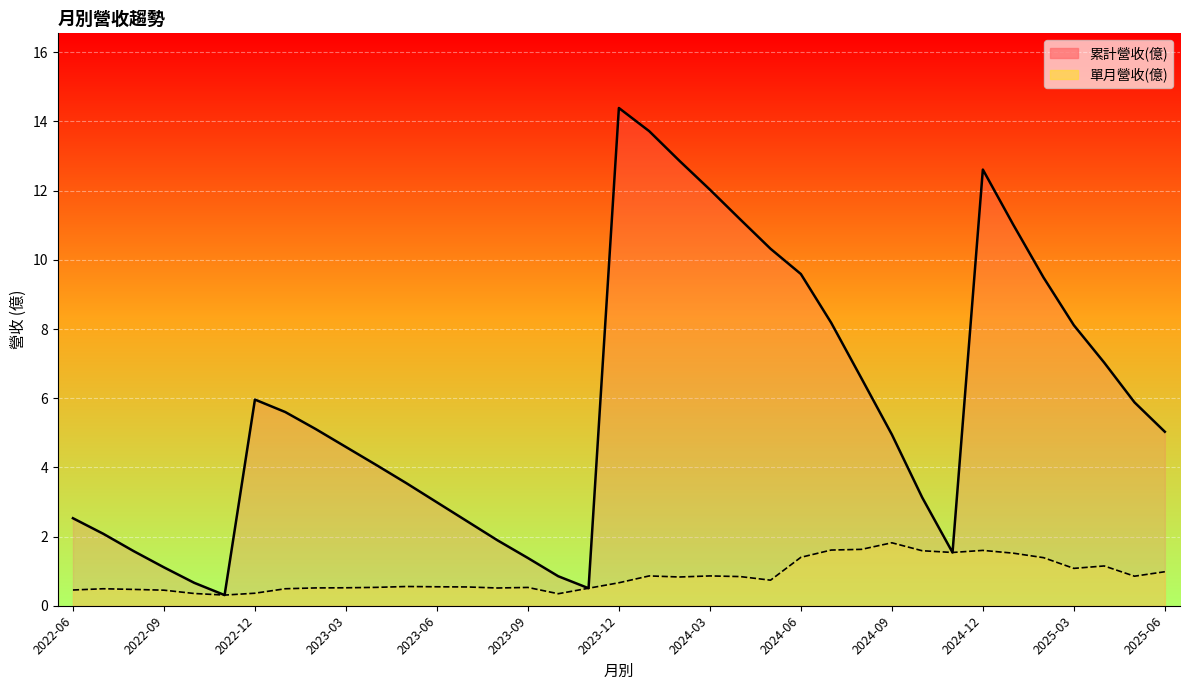

What is the label of the 31st point from the right?

2022-12